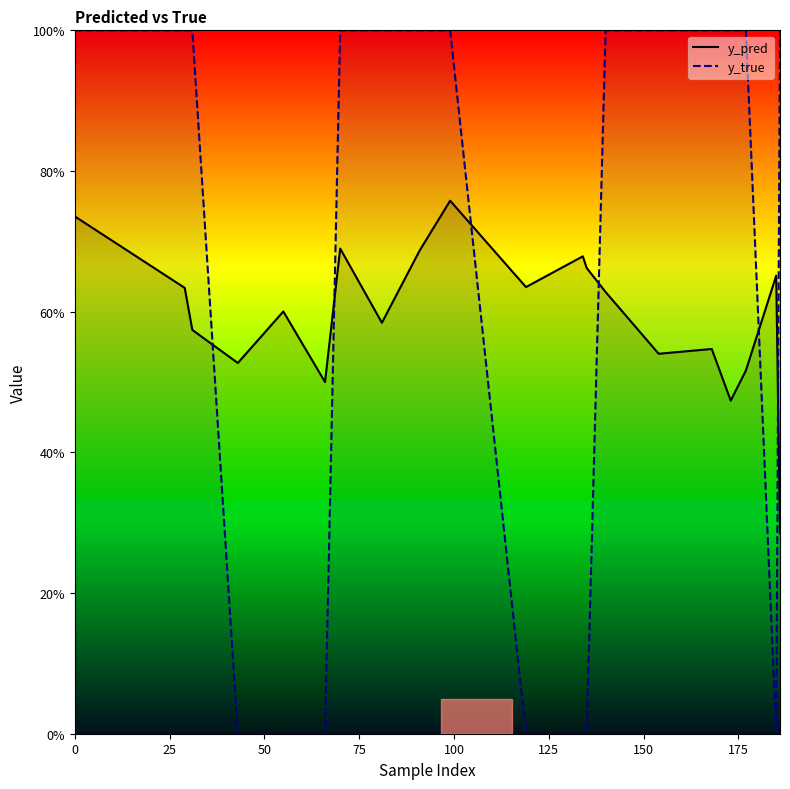

Which series has the widest spread of values?

y_true